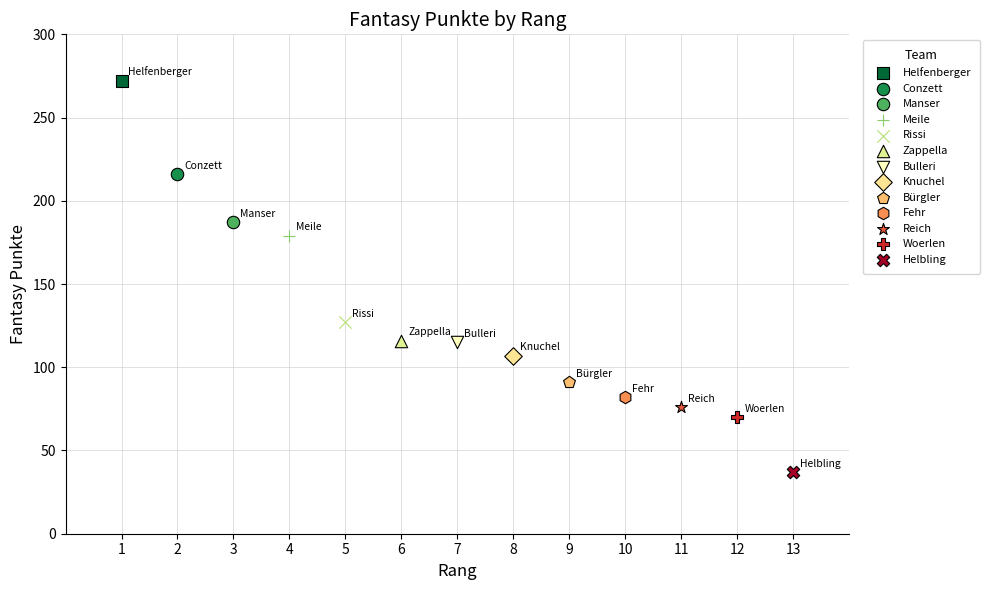

Which series reaches the minimum Y coordinate?

Helbling